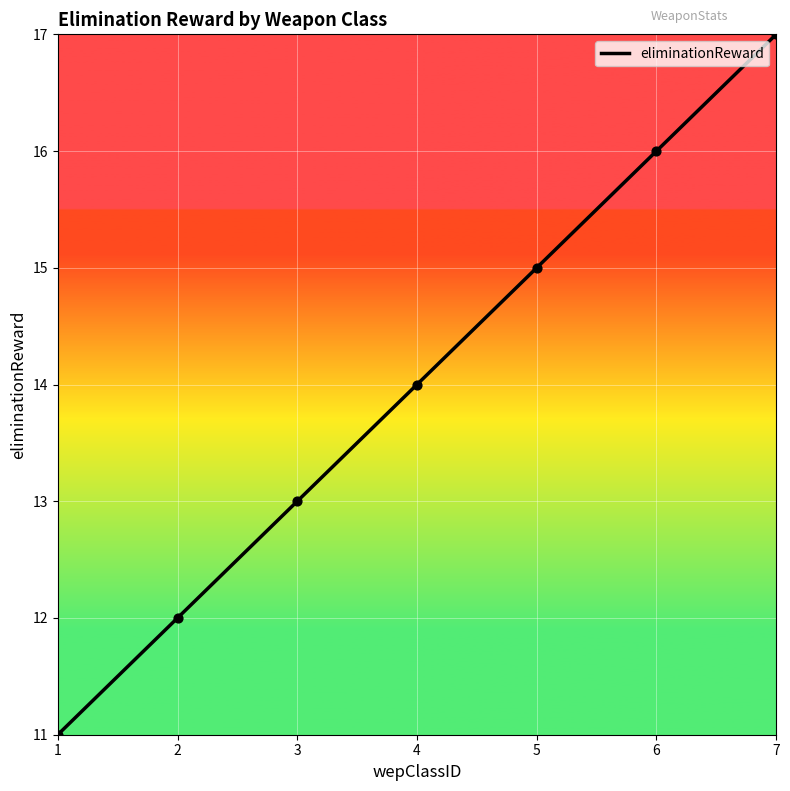

Which has a higher value, 7 or 3?

7